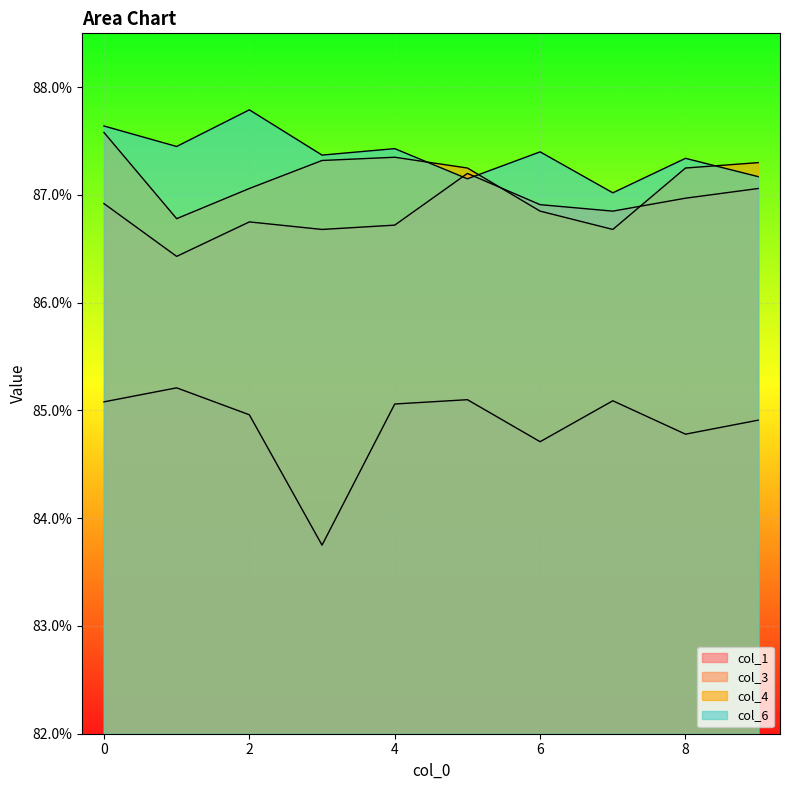

Which series has the largest total across all categories?

col_6